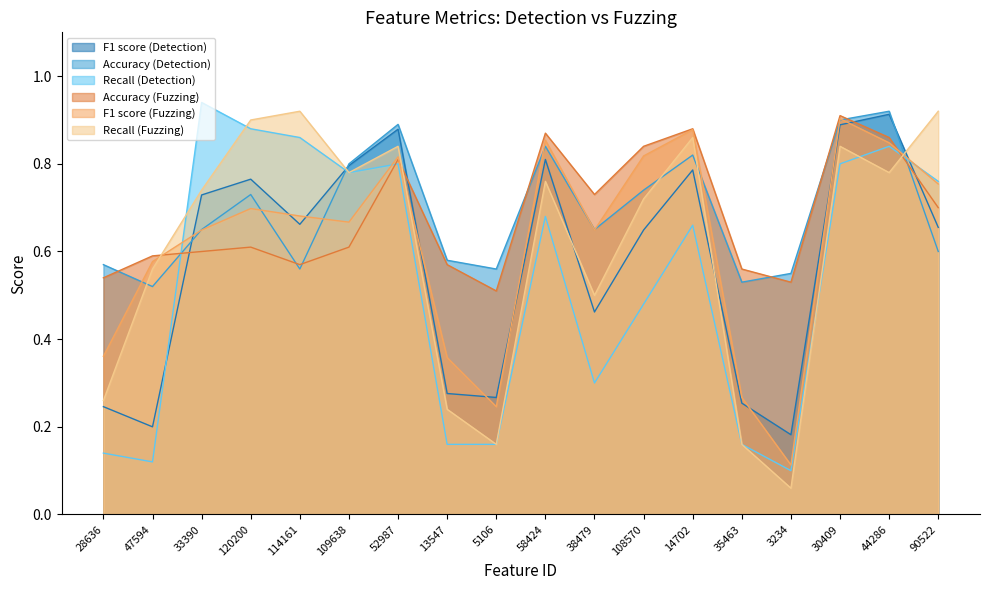

In F1 score (Fuzzing), how many points are higher than both neighbors (excluding endpoints)?

5